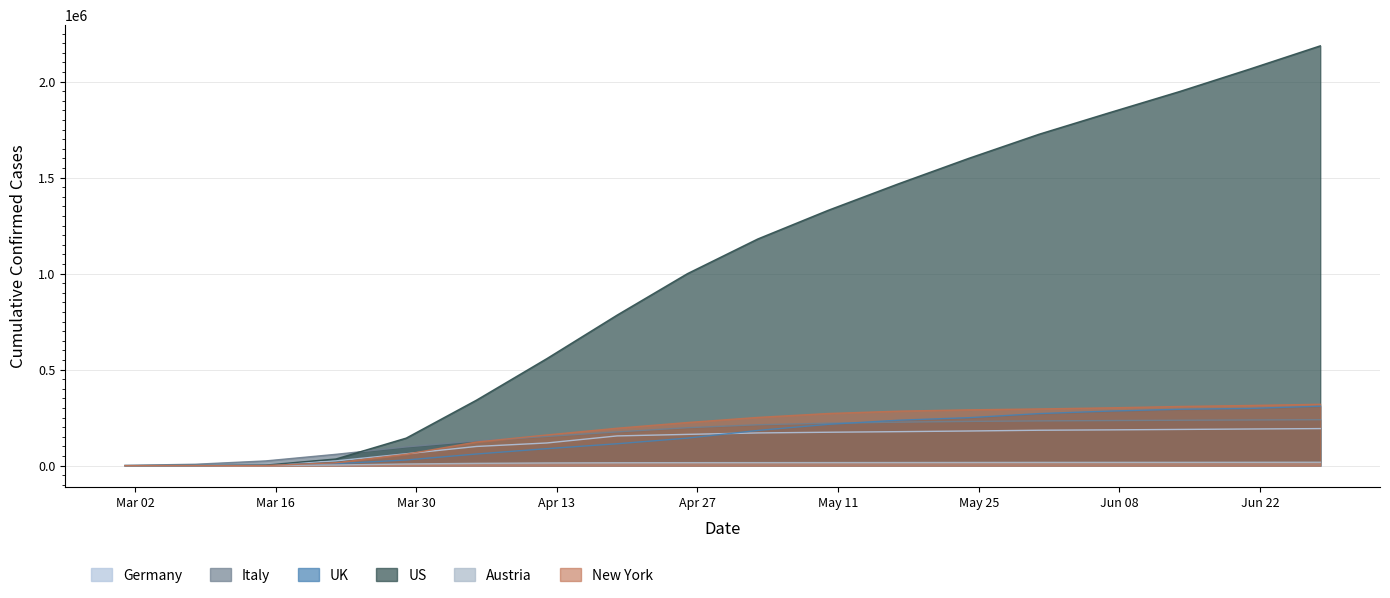

Reading left to right, transcribe all the data shown in this chart.

Germany: 130	1040	5795	24873	62095	100123	118235	154999	163009	170508	174098	177179	180600	184543	186469	188721	190964	193074
Italy: 1694	7375	24747	59138	97689	128948	152271	175925	197675	213013	221216	226699	230555	233197	234998	236651	238011	239410
UK: 94	482	3072	10333	29696	60792	88621	114217	143464	183500	215260	236711	249922	271222	284276	293722	298136	309767
US: 32	519	3212	34824	143715	341487	557590	784326	1000147	1180634	1329799	1467884	1600481	1726048	1838159	1948525	2065904	2186432
Austria: 14	104	860	3582	8788	12051	14133	15225	15695	15862	16073	16354	16703	17049	17184	17326	17578	17880
New York: 0	105	633	15168	59648	123160	159898	195006	224709	251289	271601	283897	290770	295430	301071	308190	313485	319779